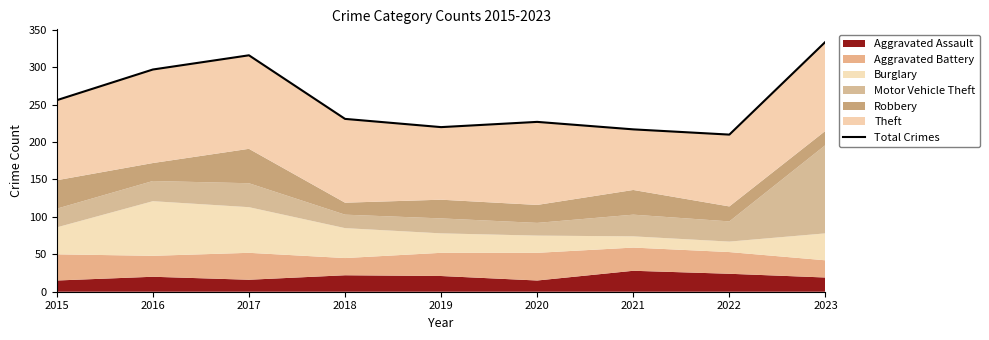

Between 2016 and 2020, which is larger?

2016